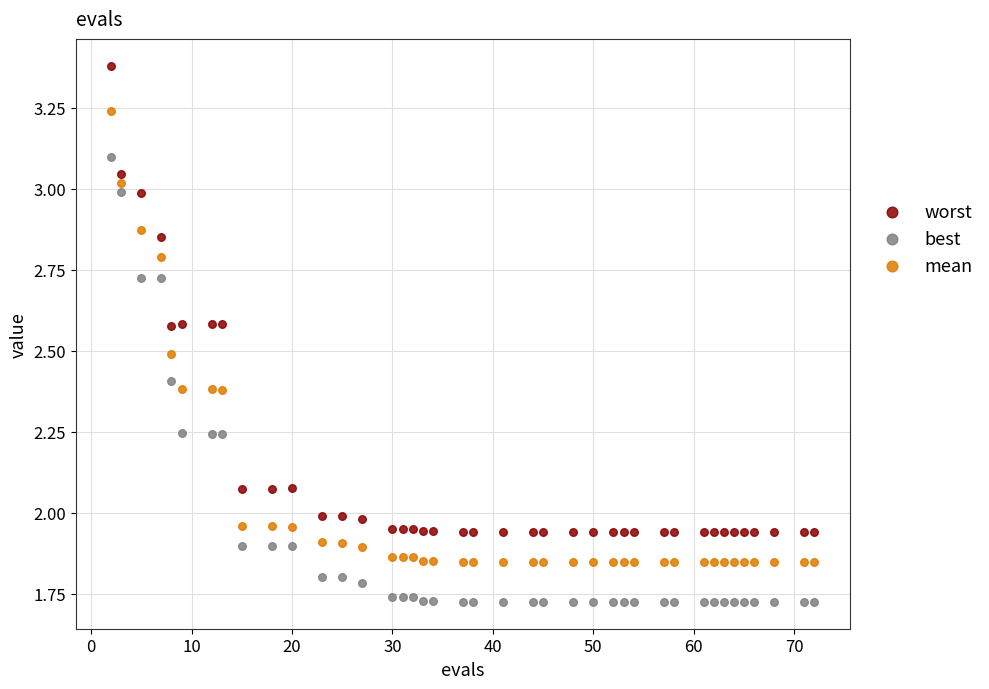

Across all data points, what is the range of X values (max minus min)?

70.0